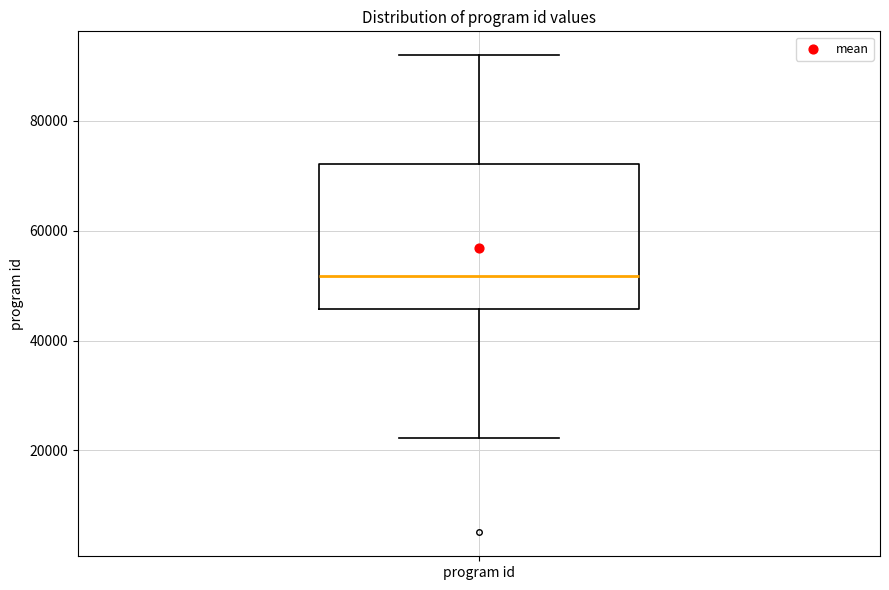

Transcribe this box plot: give where the median line is, the range the box spans, and where the two whiskers end, as read against the y-axis. The values are not printed on the chart, so give them approximately, as read against the axis.

median 52000, box 46000 to 72000, whiskers 22000 to 92000